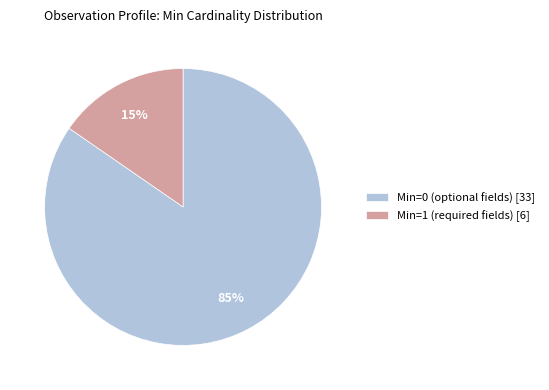

Combined, do Min=0 (optional fields) [33] and Min=1 (required fields) [6] account for over 50%?

Yes